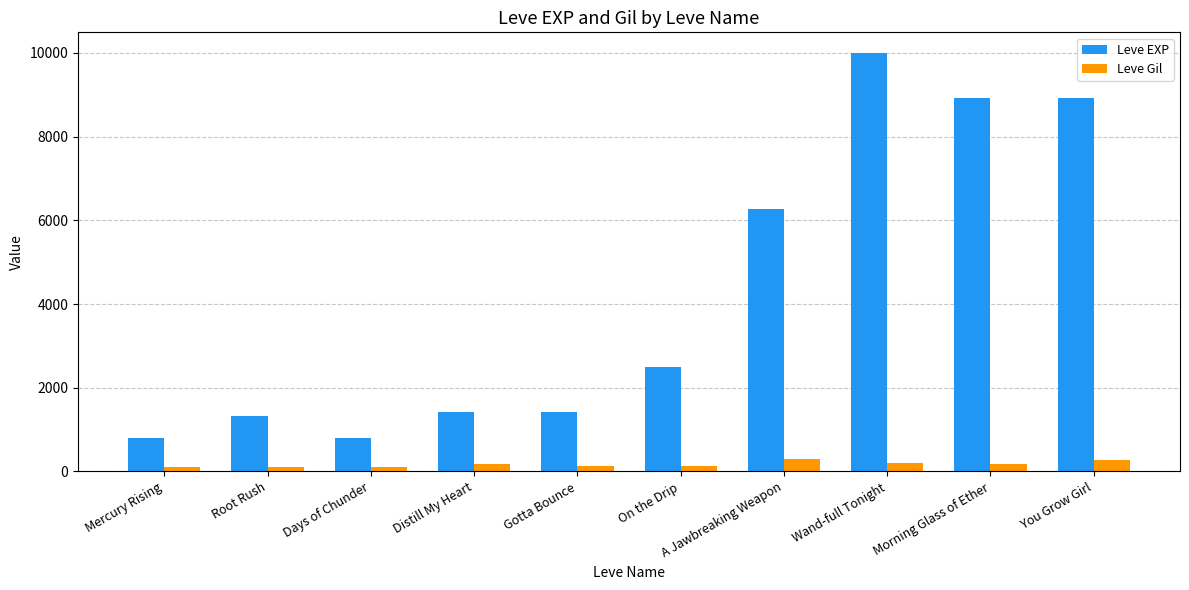

What is the sum of the Leve Gil values at You Grow Girl and Wand-full Tonight?

475